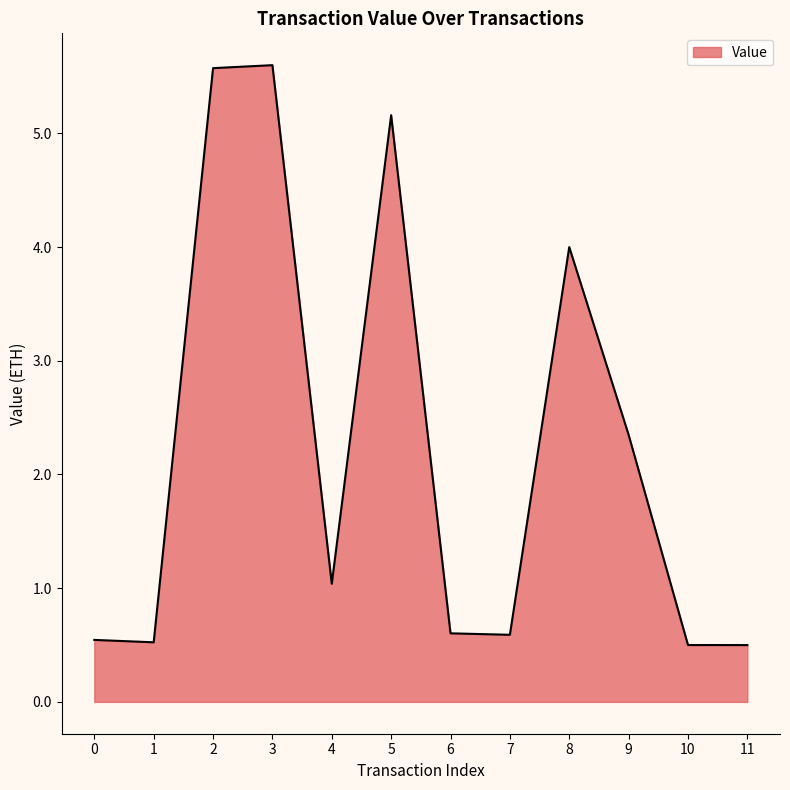

What is the difference between the values at 1 and 5?

4.6